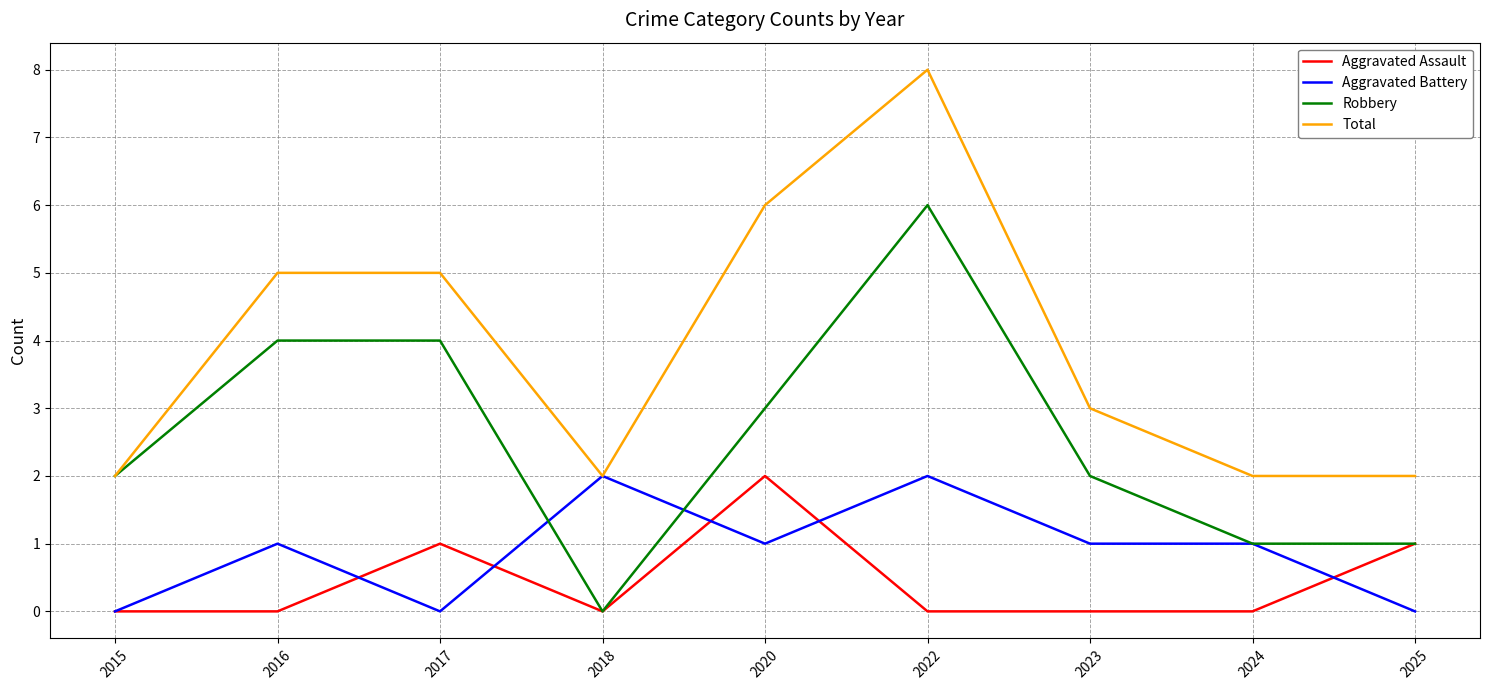

Reading left to right, list all the values displayed in this chart.

Aggravated Assault: 2015=0	2016=0	2017=1	2018=0	2020=2	2022=0	2023=0	2024=0	2025=1
Aggravated Battery: 2015=0	2016=1	2017=0	2018=2	2020=1	2022=2	2023=1	2024=1	2025=0
Robbery: 2015=2	2016=4	2017=4	2018=0	2020=3	2022=6	2023=2	2024=1	2025=1
Total: 2015=2	2016=5	2017=5	2018=2	2020=6	2022=8	2023=3	2024=2	2025=2